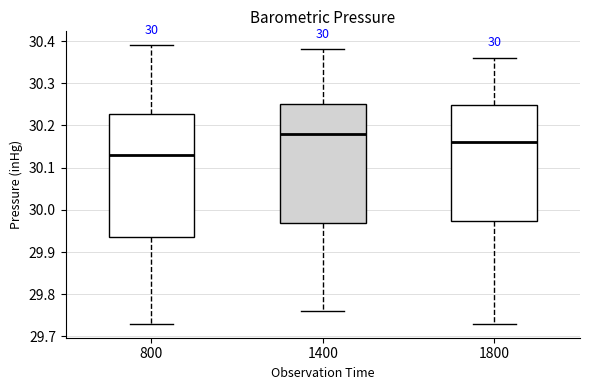

Comparing the boxes themselves (not the whiskers), which one is the tallest?

800